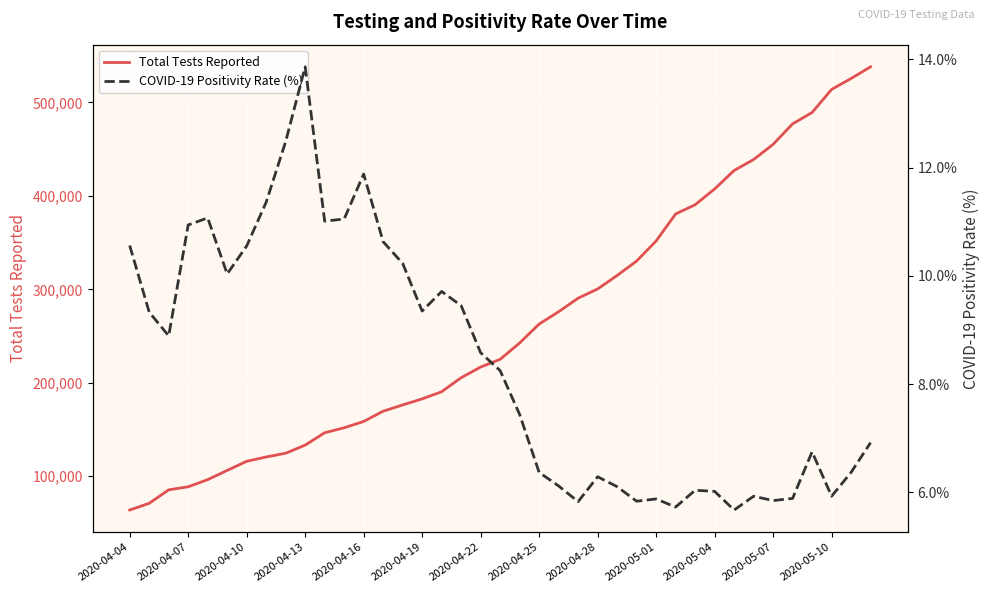

The value of Total Tests Reported at 2020-04-28 is 168085.5. True or false?

False